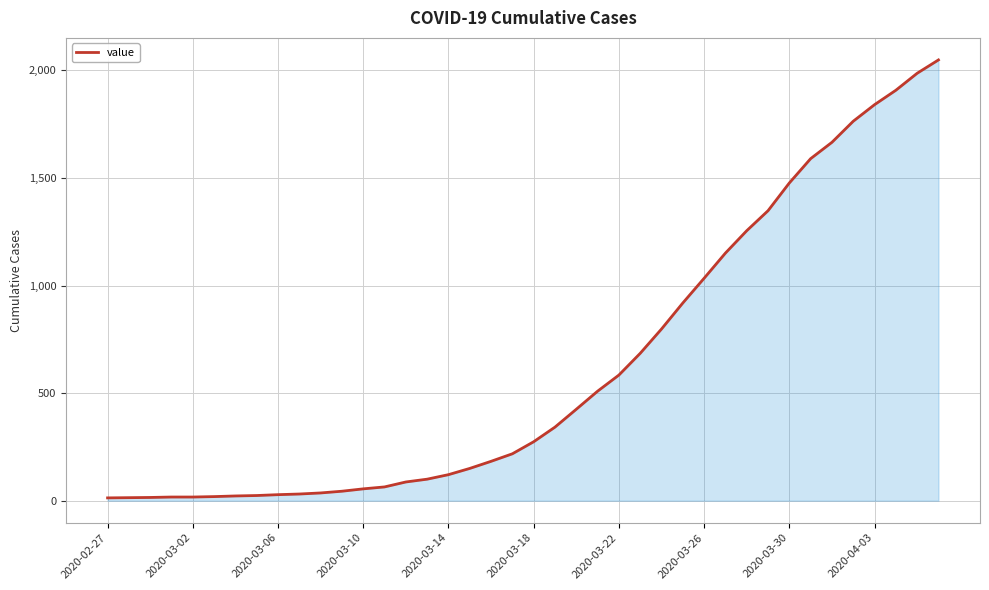

How many lines are shown in the chart?

1